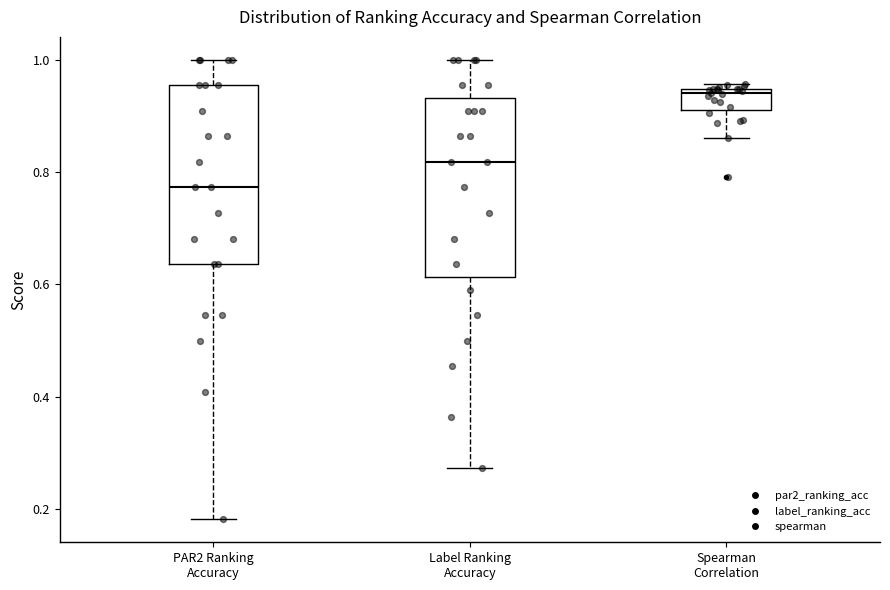

Reading left to right, read every box against the y-axis: the position of its median line, the range the box covers, and the ends of its whiskers. The values are not printed on the chart, so give them approximately, as read against the axis.

PAR2 Ranking Accuracy: median 0.78, box 0.64 to 0.96, whiskers 0.18 to 1.00
Label Ranking Accuracy: median 0.82, box 0.62 to 0.94, whiskers 0.28 to 1.00
Spearman Correlation: median 0.94 (just below the box's upper edge), box 0.92 to 0.94, whiskers 0.86 to 0.96